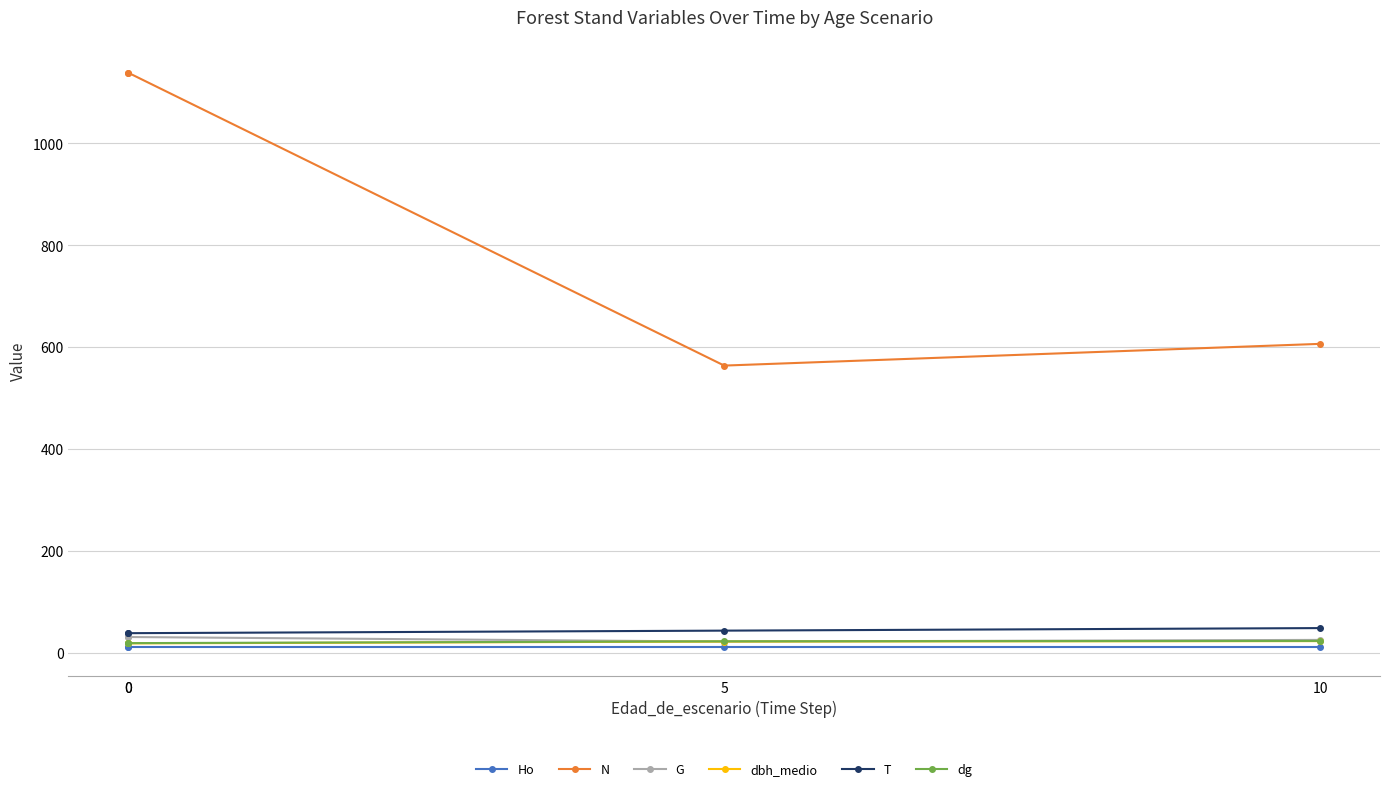

The dg series shows 31.0 at 0. True or false?

False